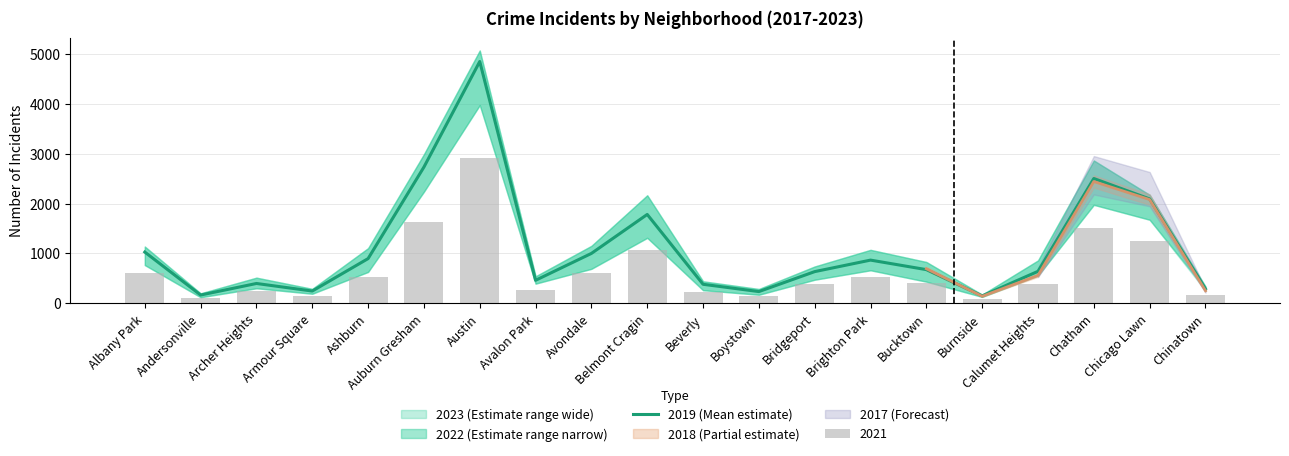

What is the difference between the values at Avondale and Avalon Park?

538.3